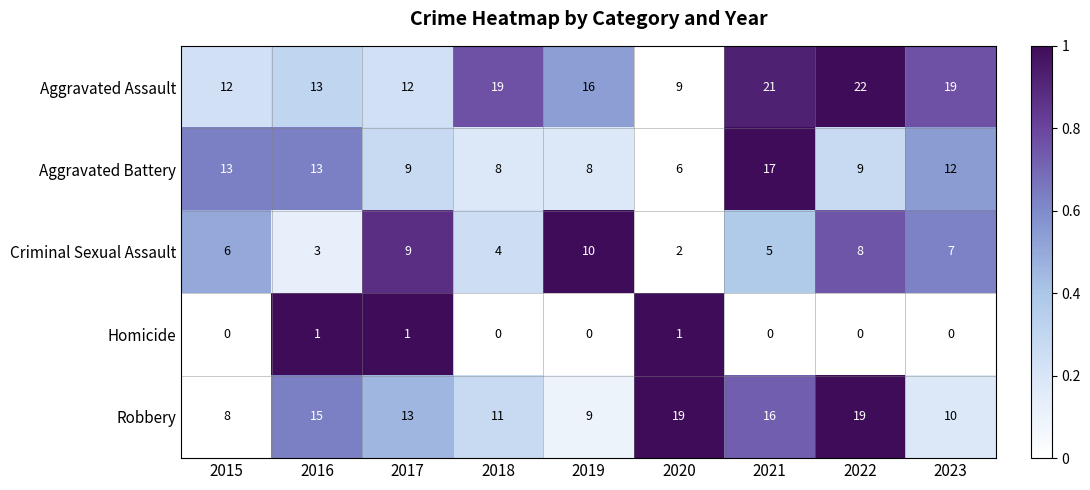

What is the difference between the second highest and second lowest values in the Robbery series?

10